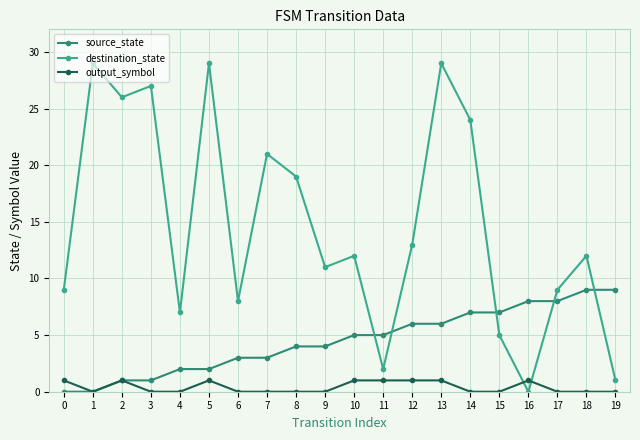

What is the value of the destination_state point at the 16th from the left?

5